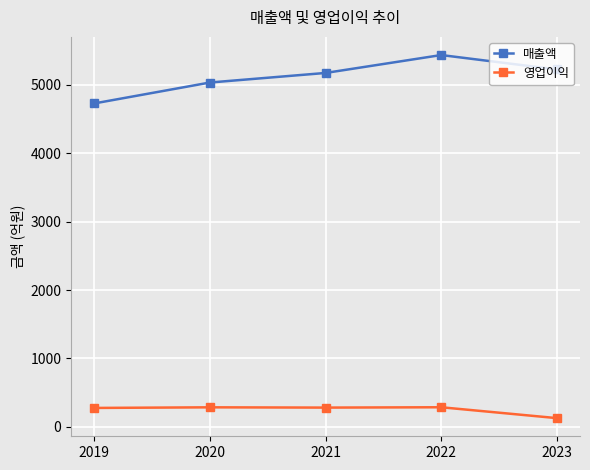

Which series has the largest total across all categories?

매출액